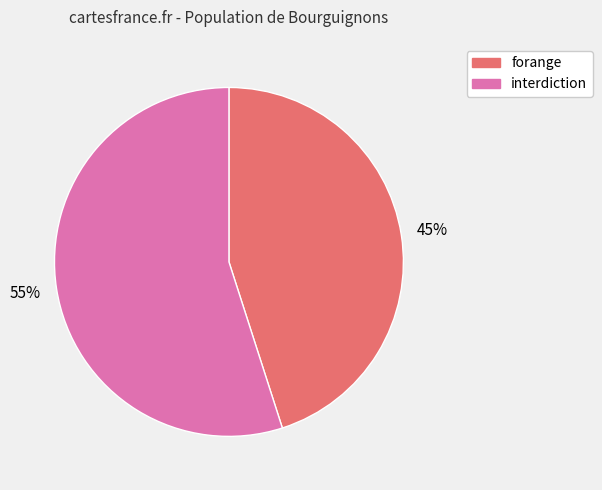

How many slices are in this pie chart?

2